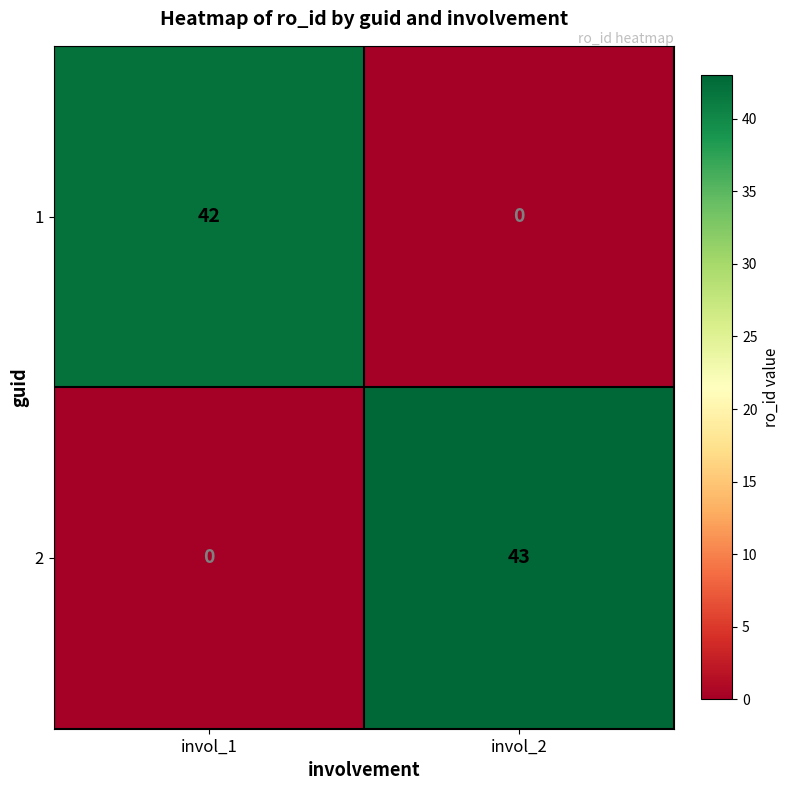

At invol_2, list the series in order from largest to smallest.

2, 1